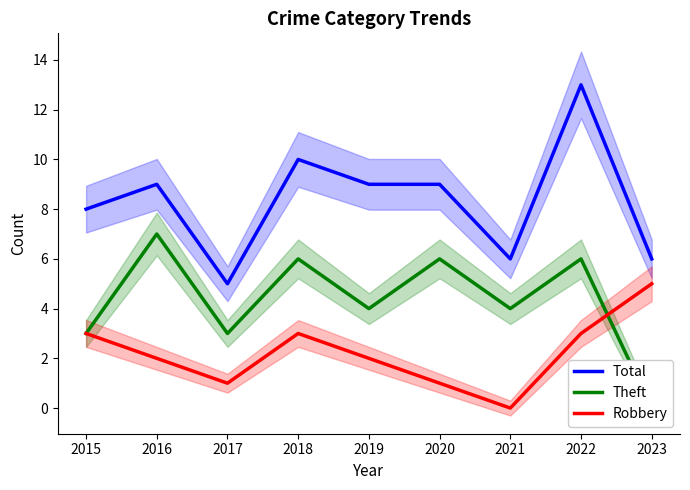

Rank the series by their average value, from highest to lowest.

Total, Theft, Robbery